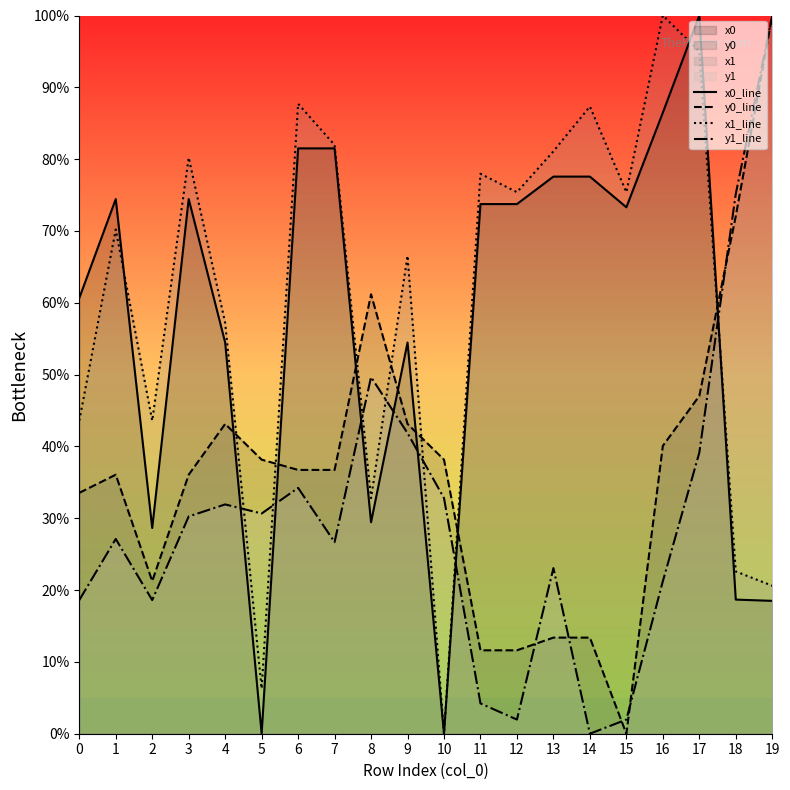

How many interior local peaks does the y1_line series have?

5